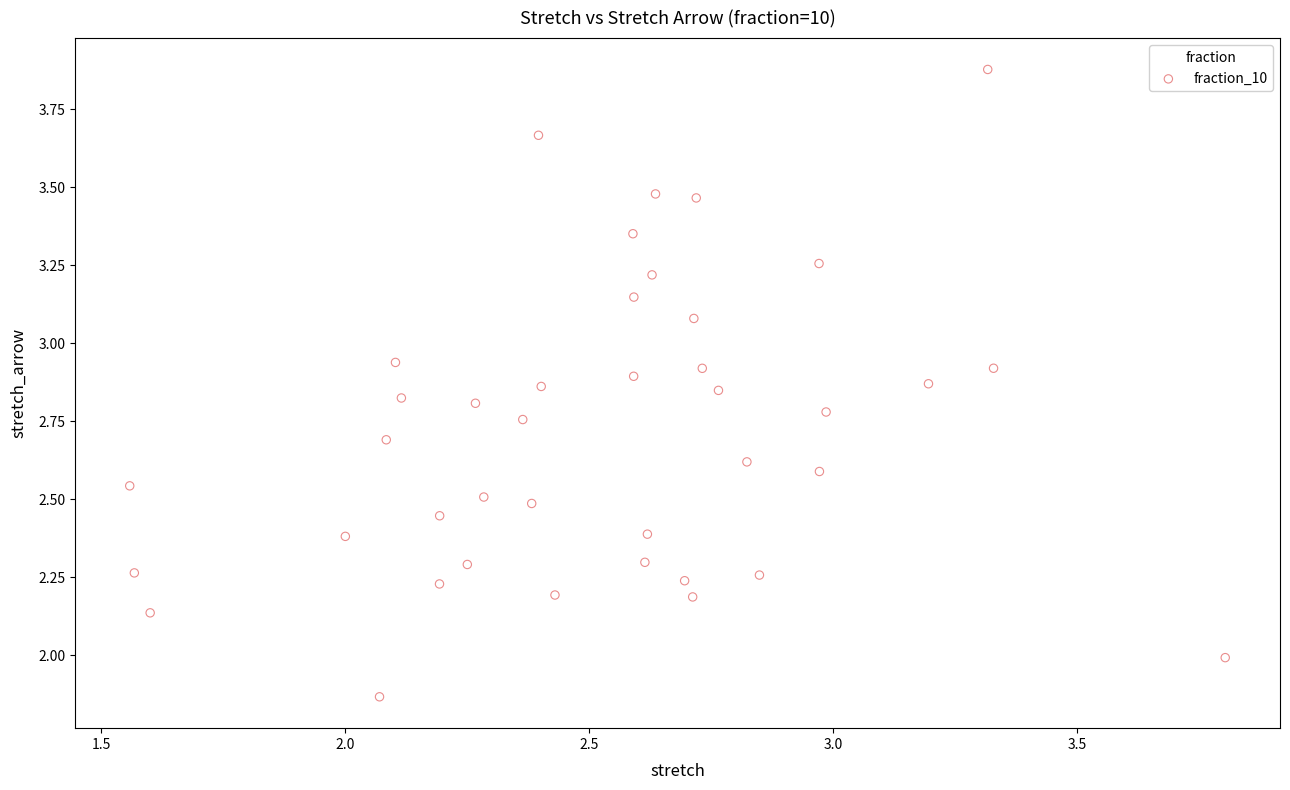

What is the range of Y values (max minus min)?

2.0